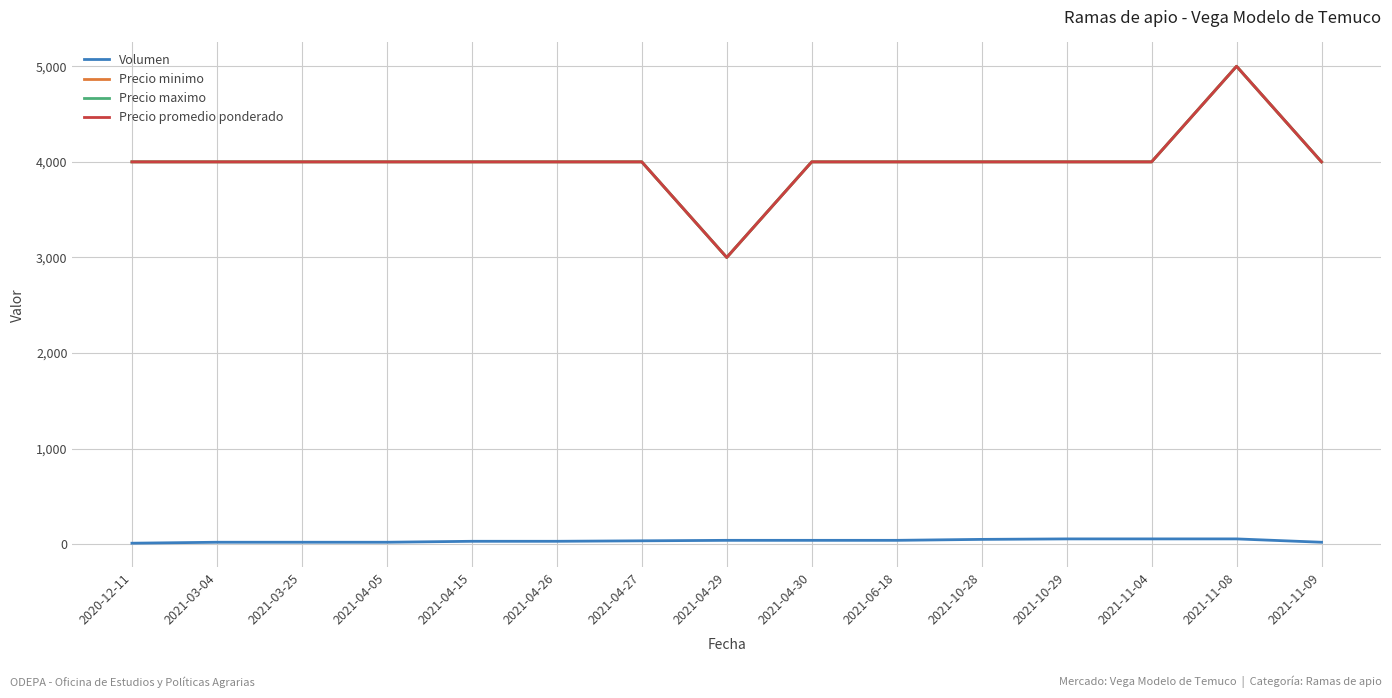

Is this an area chart (filled region under the line)?

No